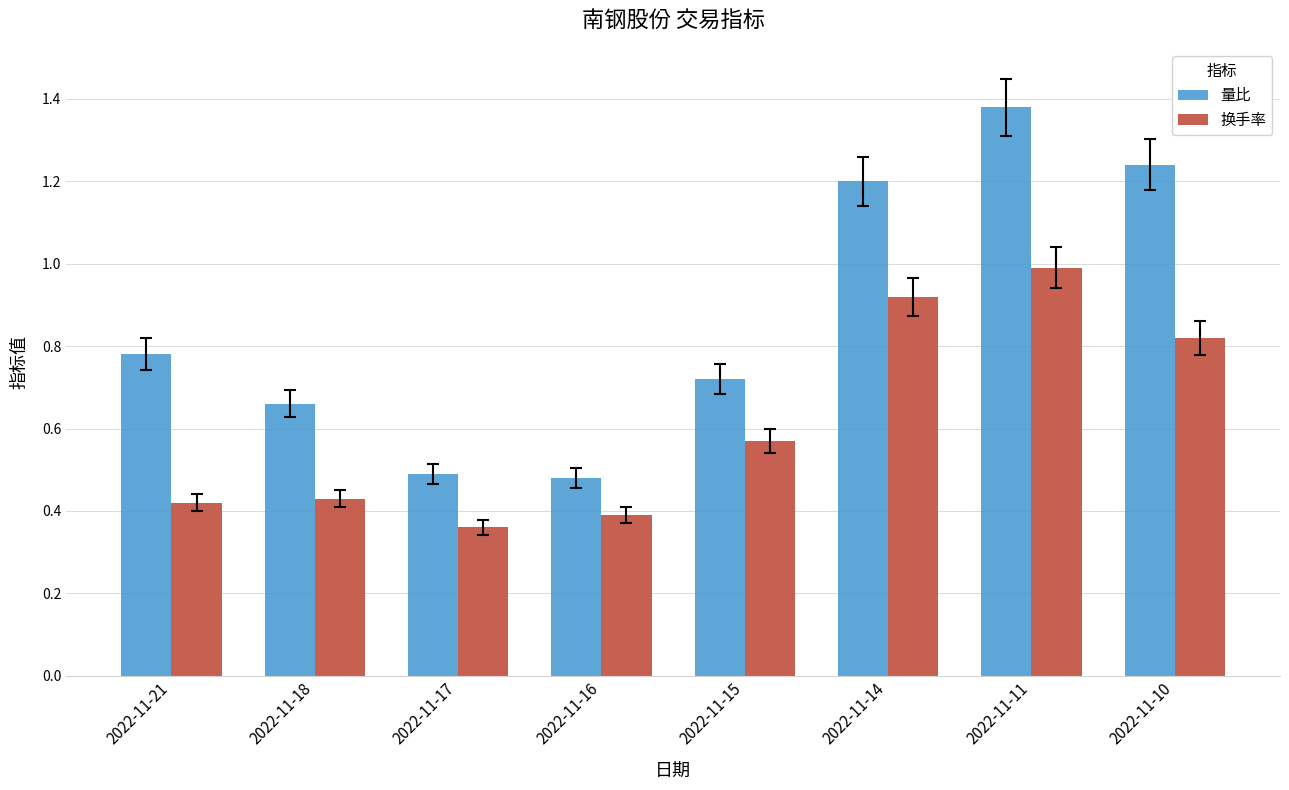

Which category has the highest value across all series?

2022-11-11